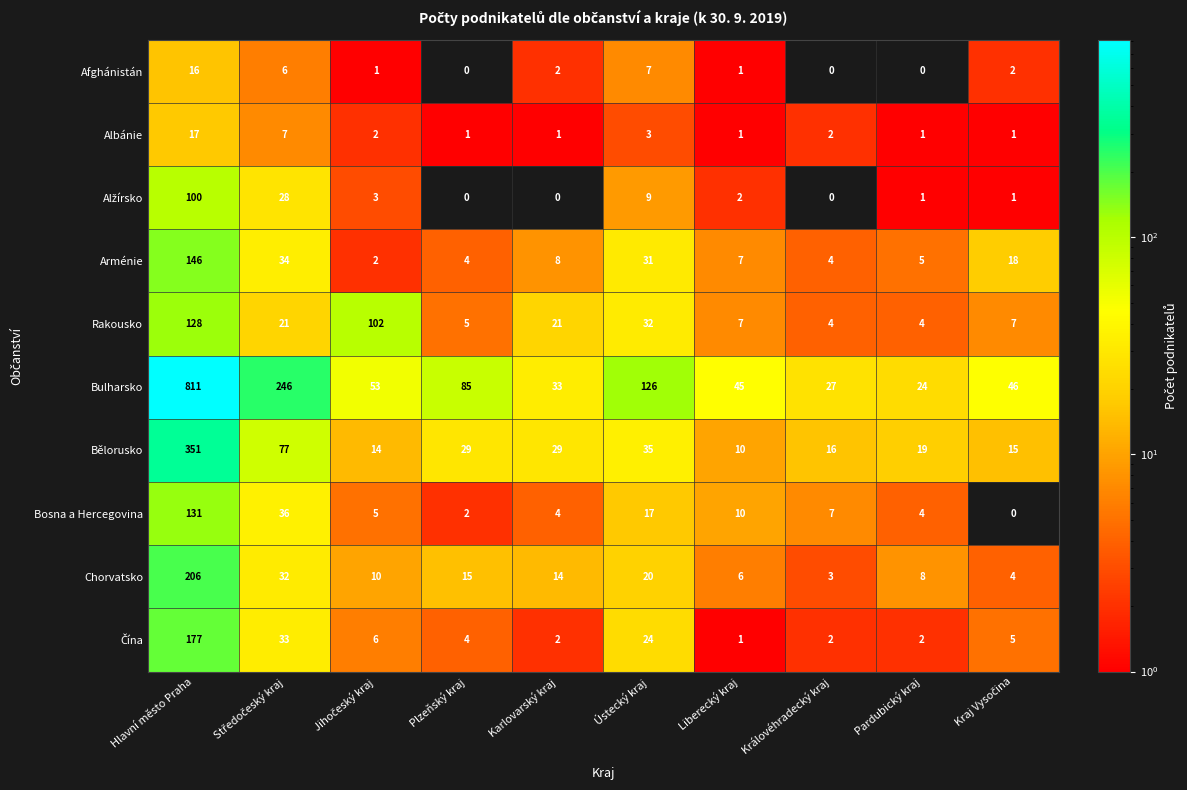

At how many categories does at least one series exceed 262?

1